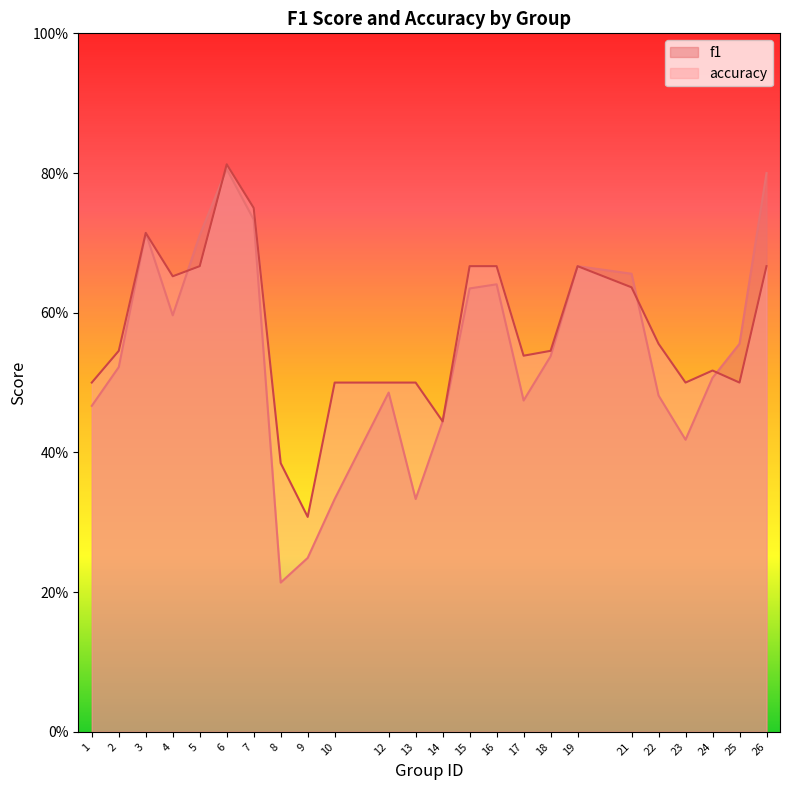

What is the sum of the f1 values at 18 and 24?

1.0